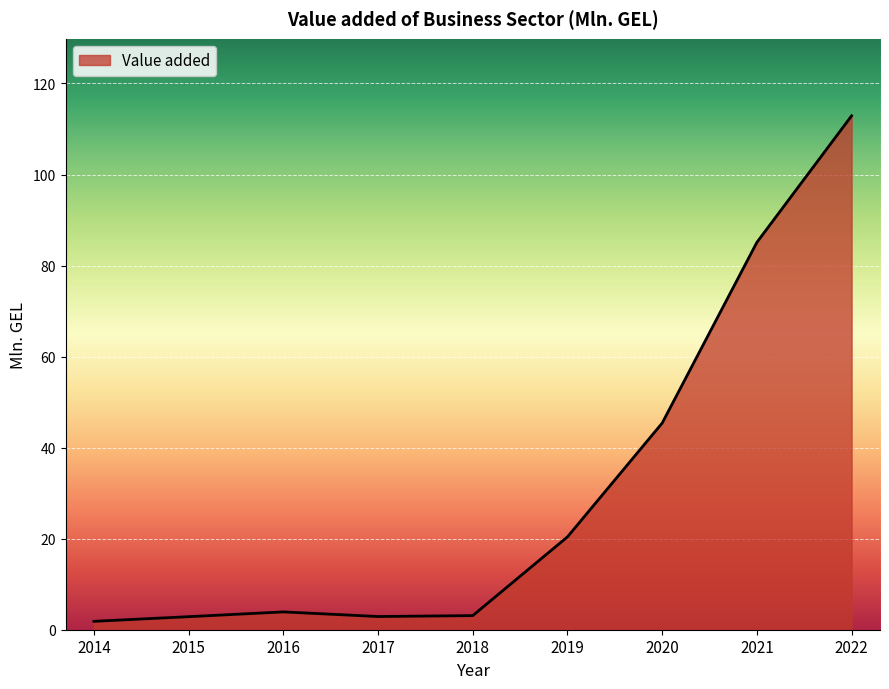

What is the difference between the maximum and minimum values?

111.1